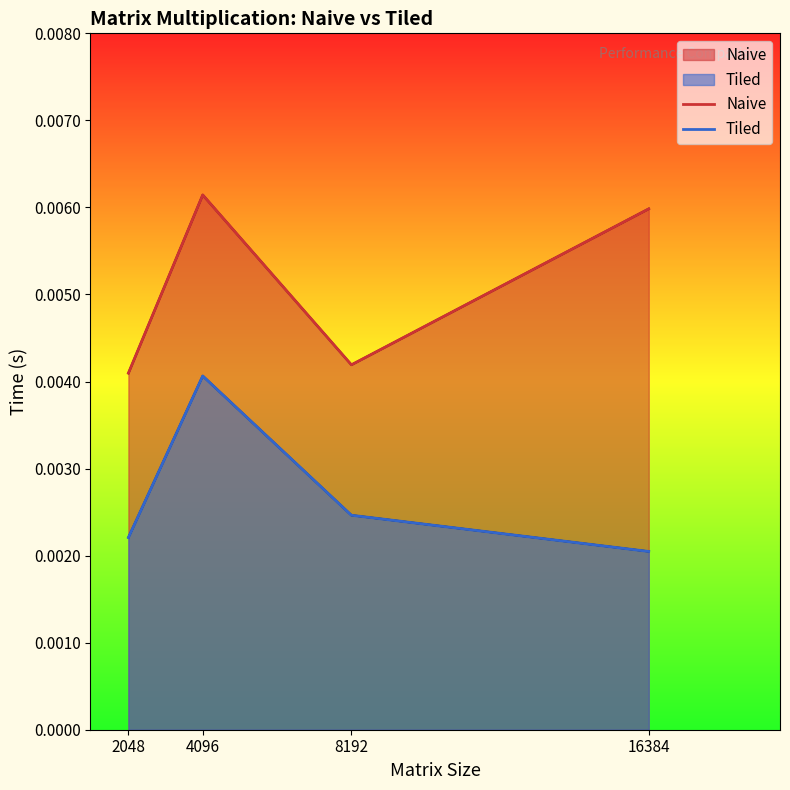

List the series in order of their overall mean, lowest first.

Tiled, Naive